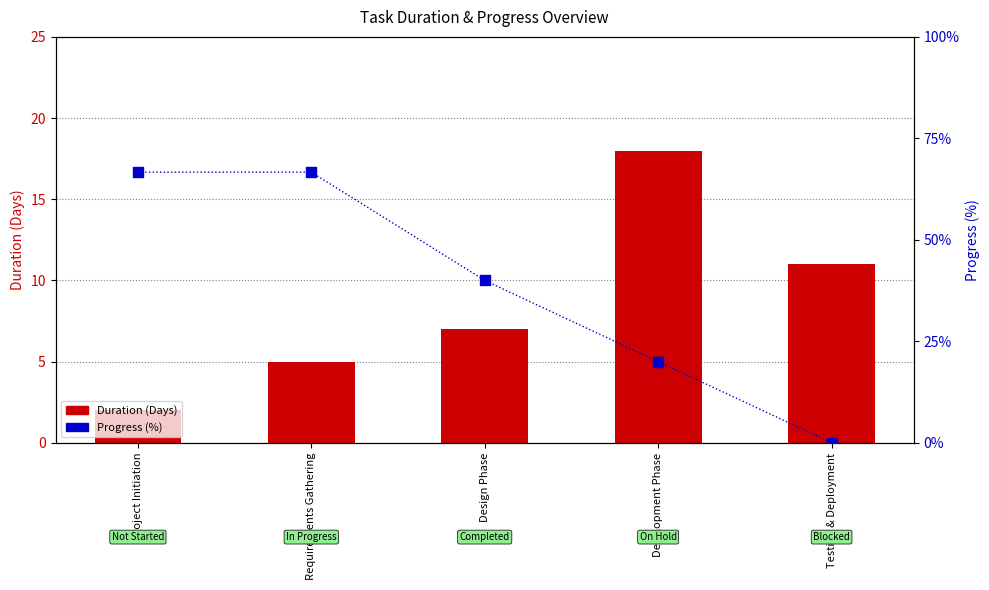

Which series contains the lowest Y value?

Progress (%)